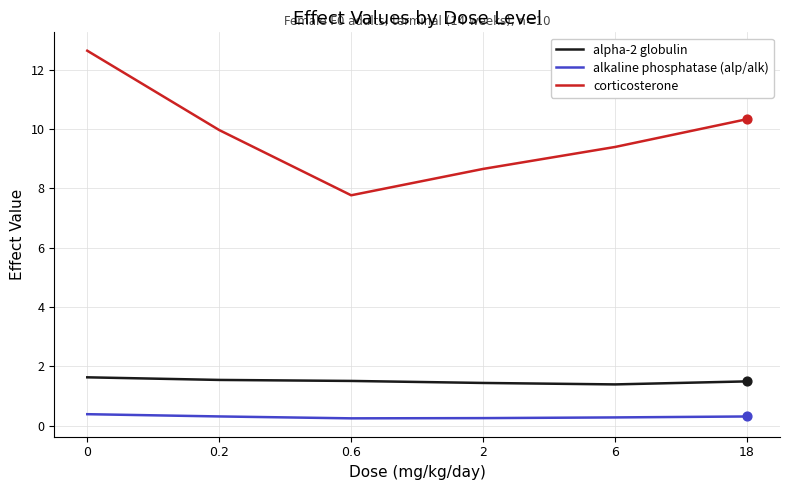

Between 0 and 6, which series saw the biggest shift?

corticosterone